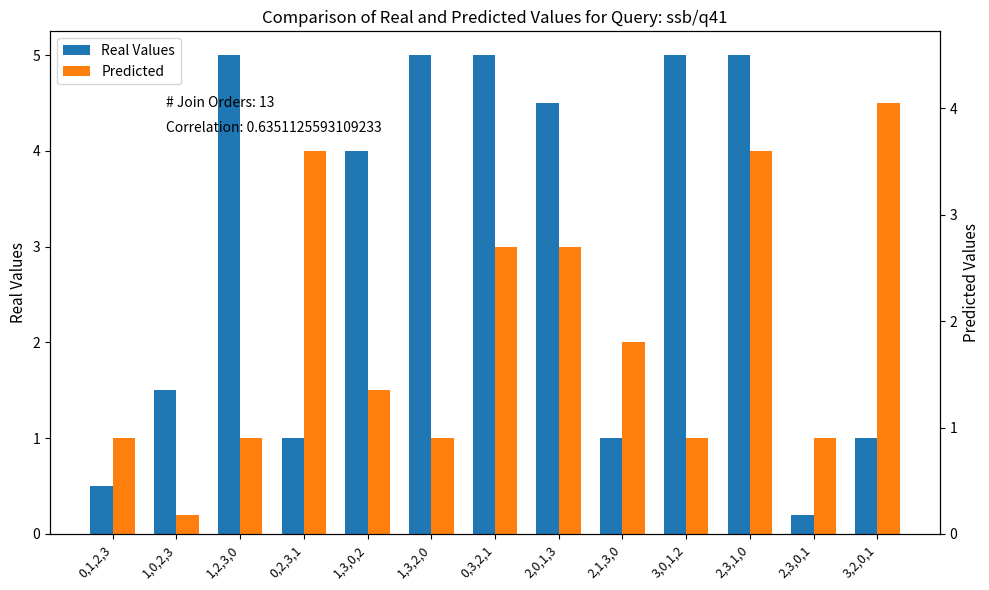

What are all the series names shown in the legend?

Real Values, Predicted